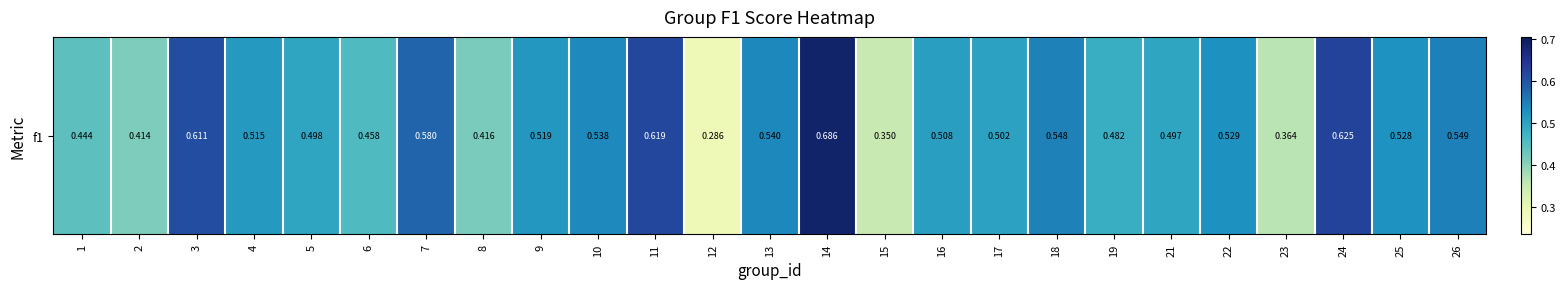

Rank the categories by value from lowest to highest.

12, 15, 23, 2, 8, 1, 6, 19, 21, 5, 17, 16, 4, 9, 25, 22, 10, 13, 18, 26, 7, 3, 11, 24, 14